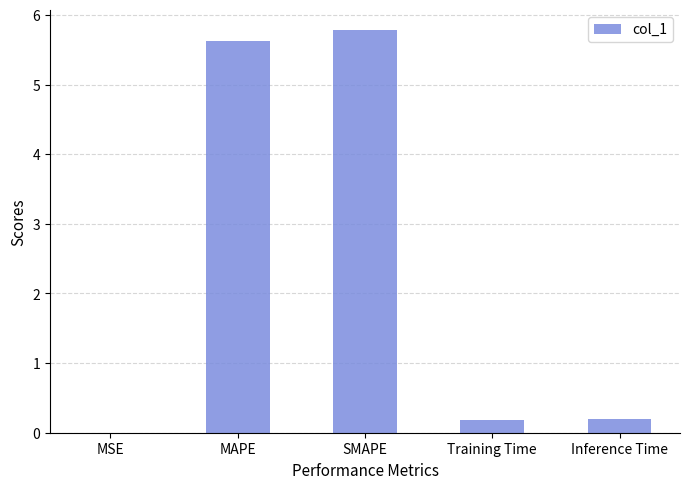

What is the change in value from MAPE to Training Time?

-5.4